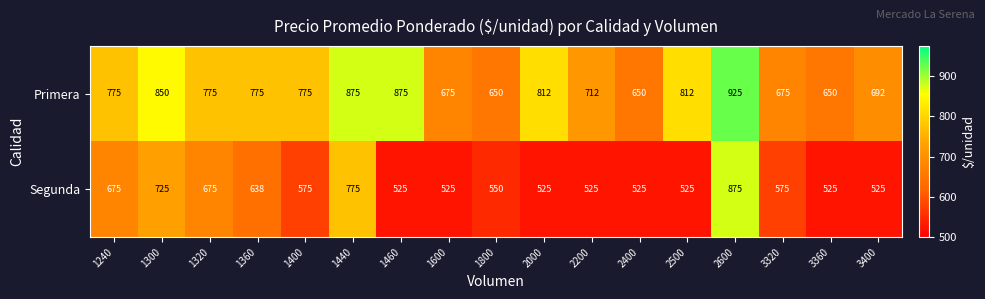

What is the sum of the Segunda values at 1320 and 2400?

1200